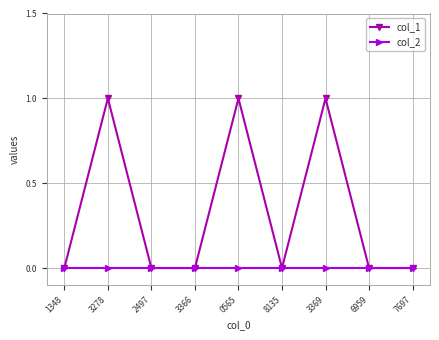

What are all the series names shown in the legend?

col_1, col_2